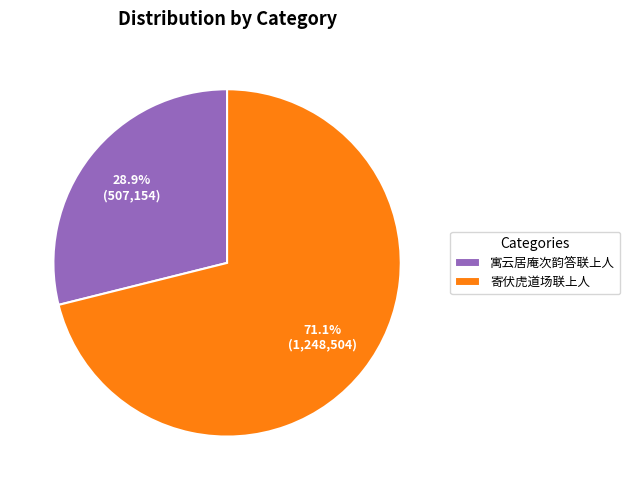

Rank the categories by value from highest to lowest.

寄伏虎道场联上人, 寓云居庵次韵答联上人